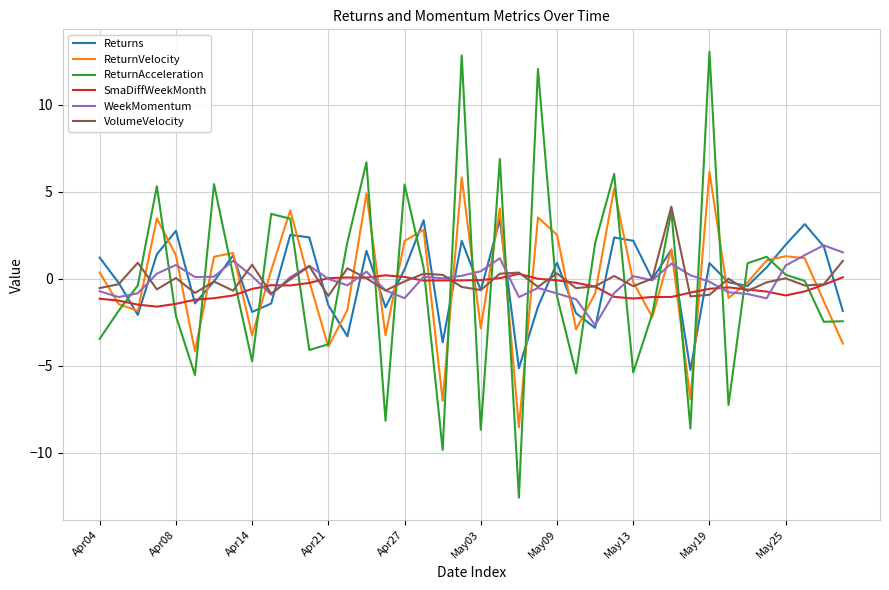

How many lines are shown in the chart?

6